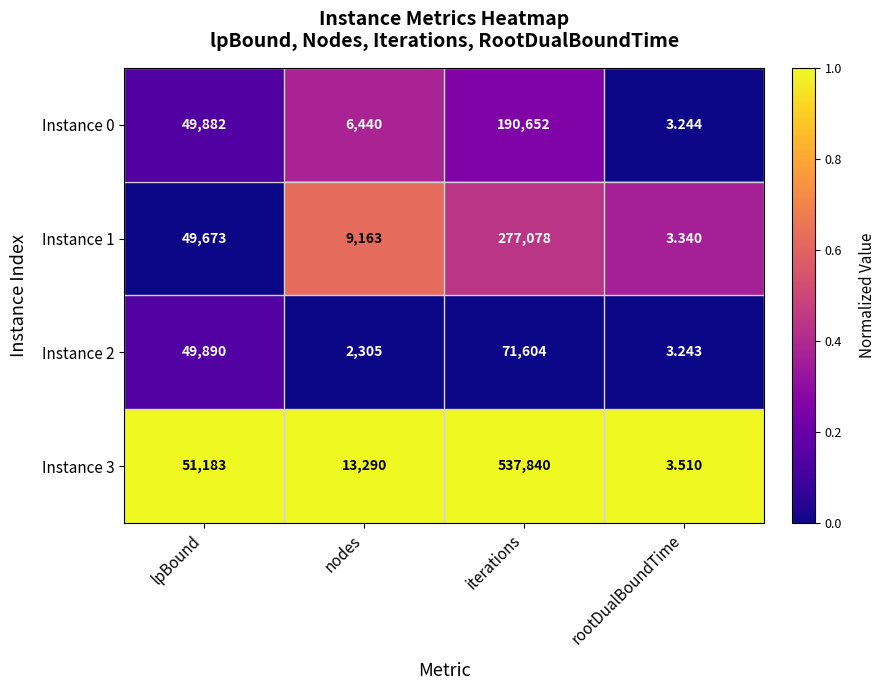

At which category is the sum across all series the highest?

iterations